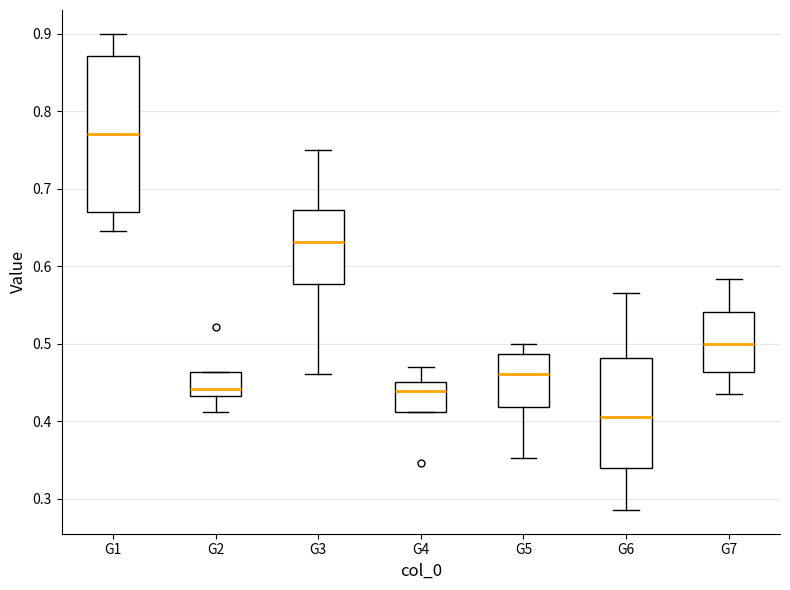

Where is the lower edge of the box for G1 on the y-axis? The values are not printed on the chart, so give them approximately, as read against the axis.

0.67